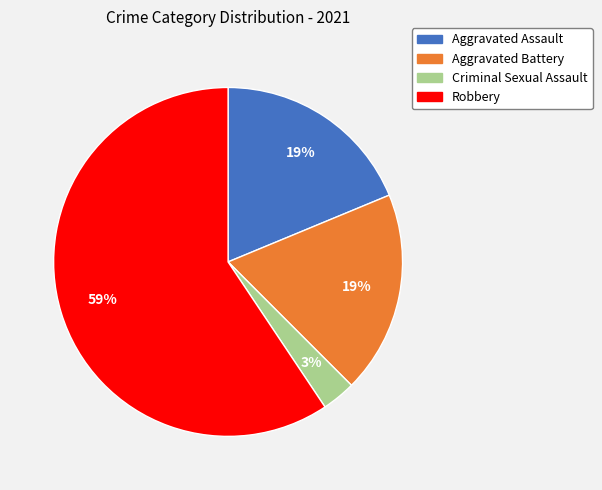

Which category has the smallest portion of the pie?

Criminal Sexual Assault